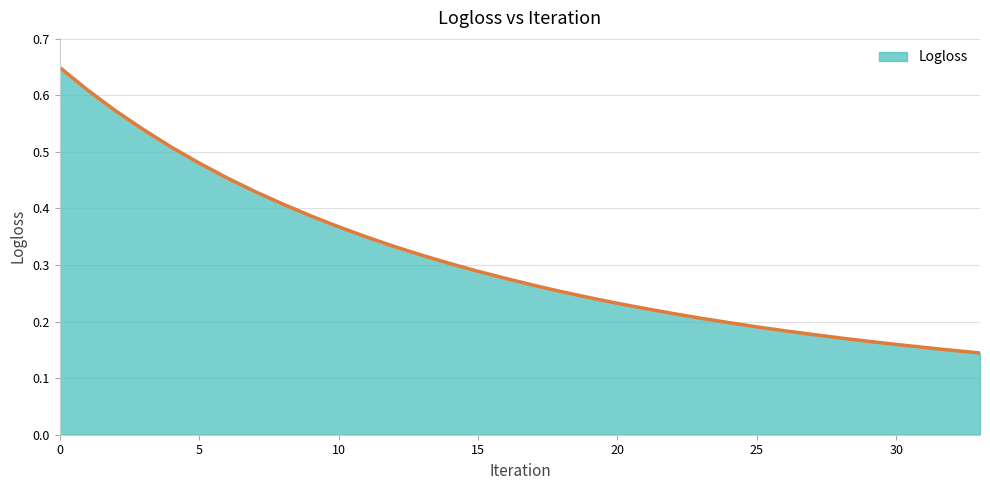

What is the smallest value displayed?

0.1